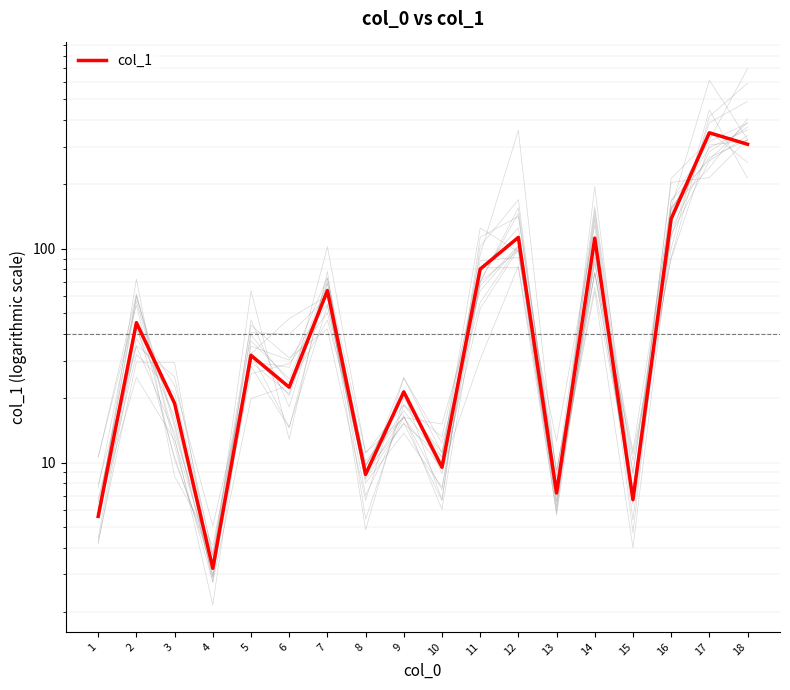

List the labels in order of value, smallest first.

4, 1, 15, 13, 8, 10, 3, 9, 6, 5, 2, 7, 11, 14, 12, 16, 18, 17